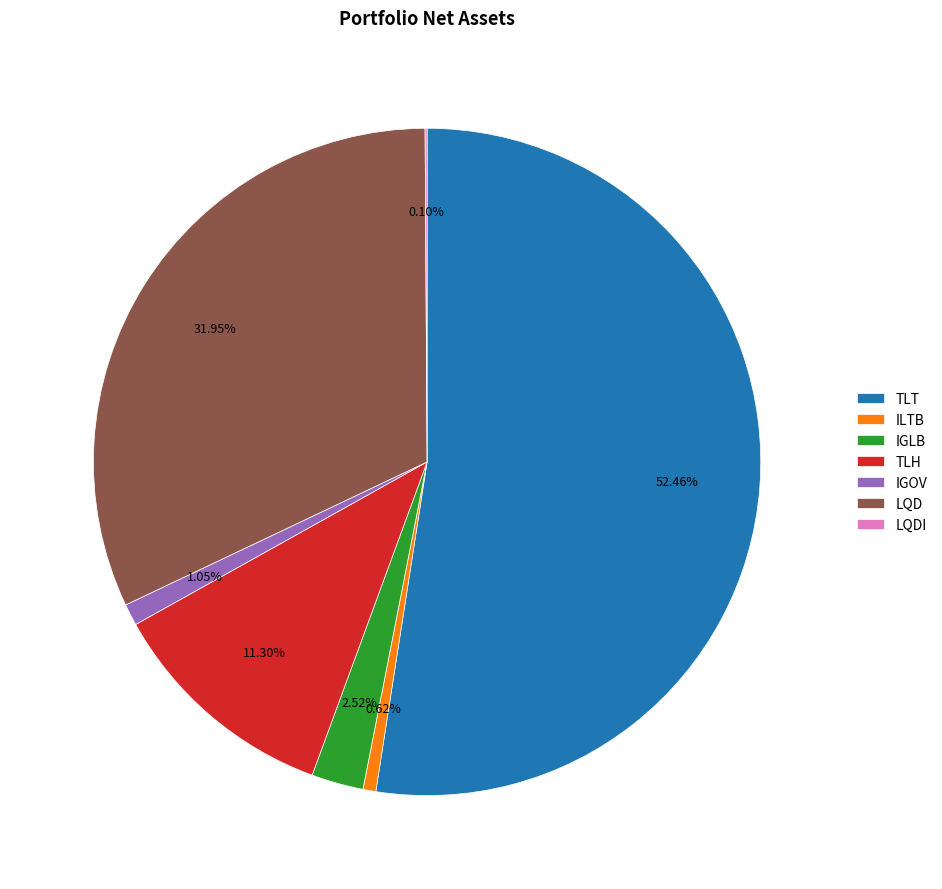

Between IGLB and LQD, which is larger?

LQD